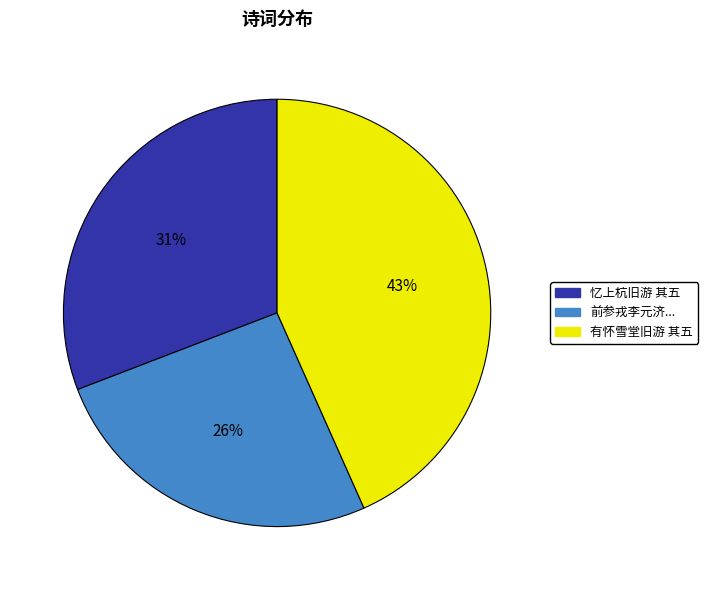

Does any single category account for the majority?

No